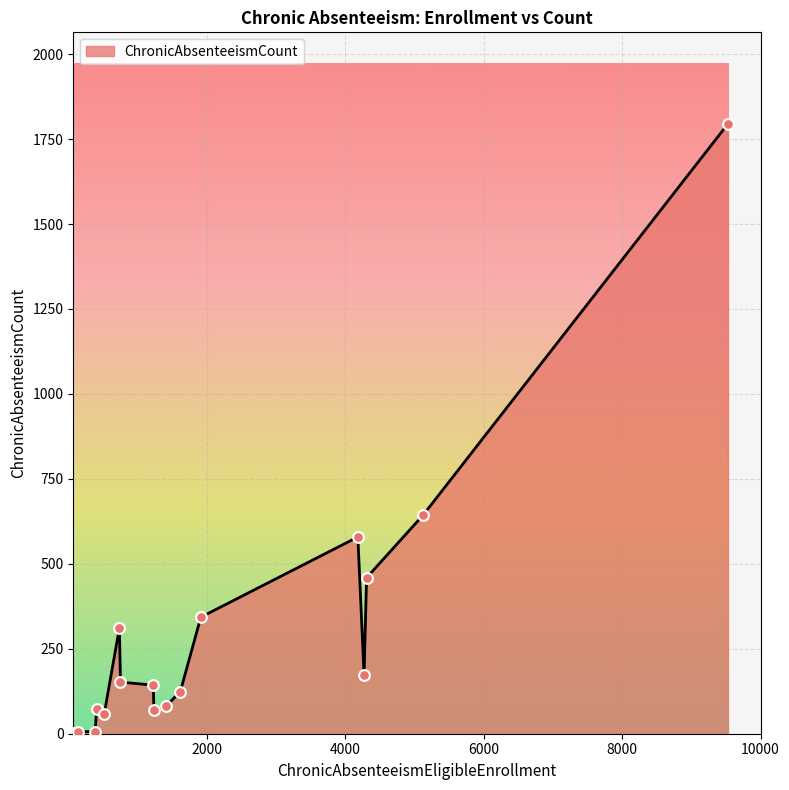

What is the difference between the maximum and minimum values?

1792